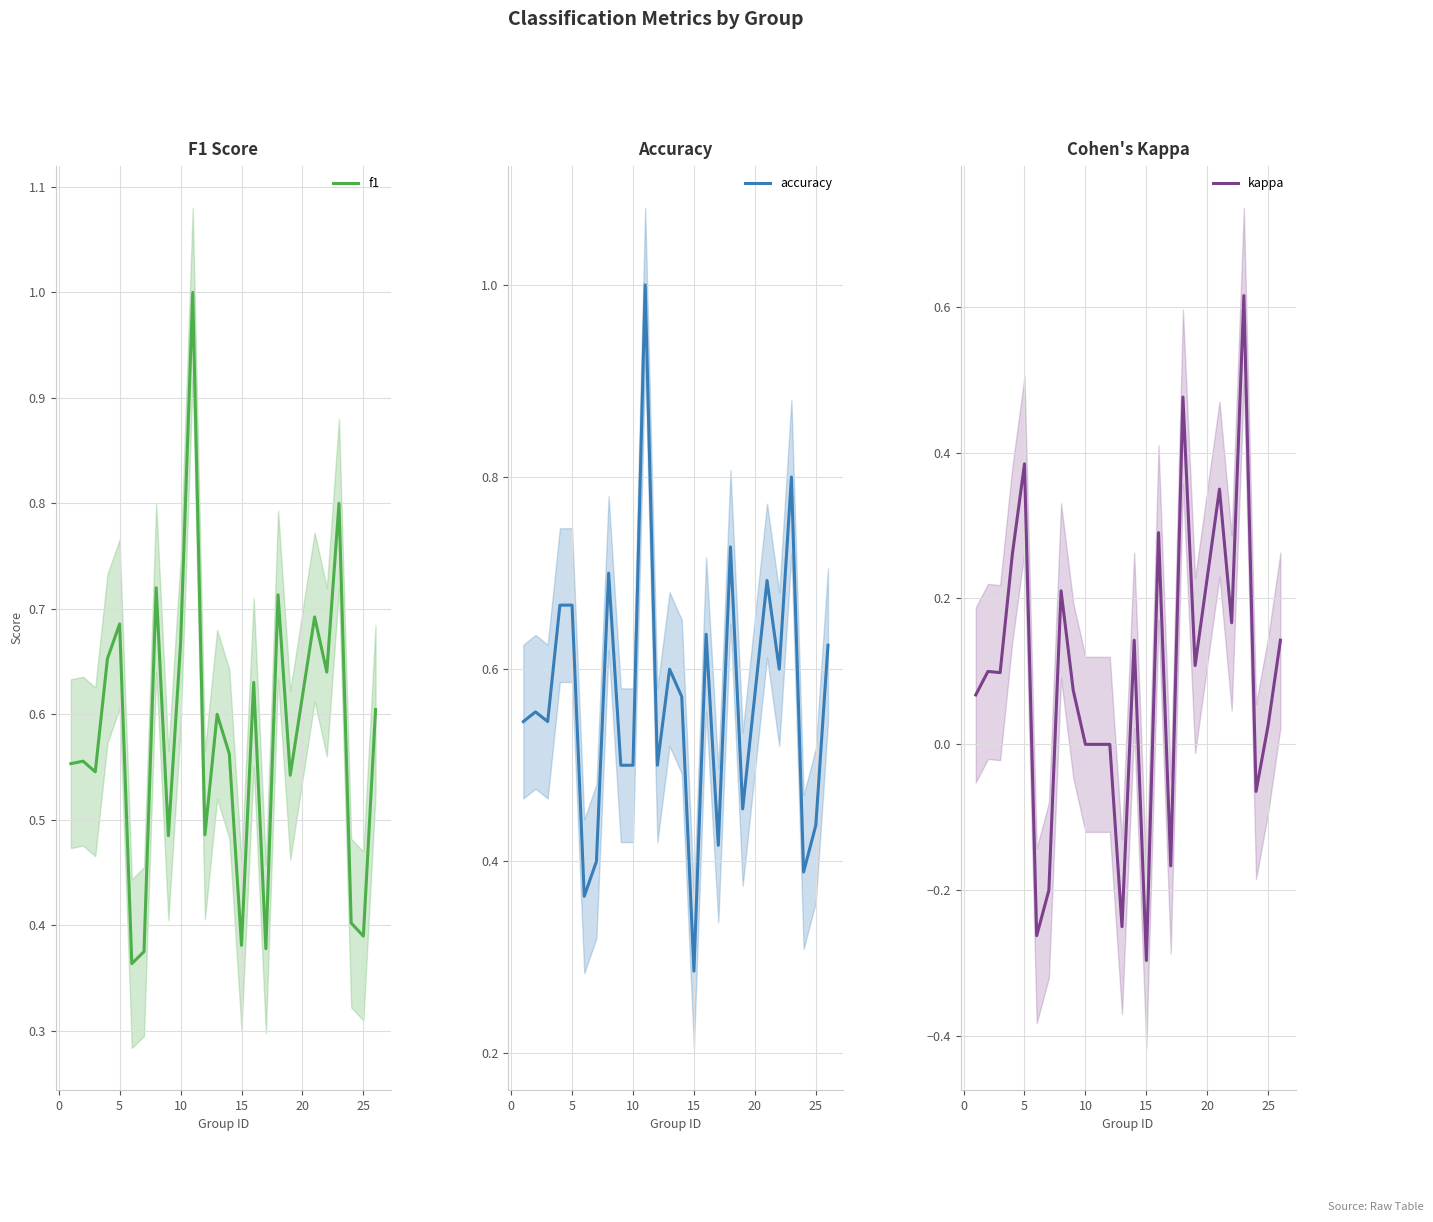

True or false: kappa and accuracy cross at least once.

False